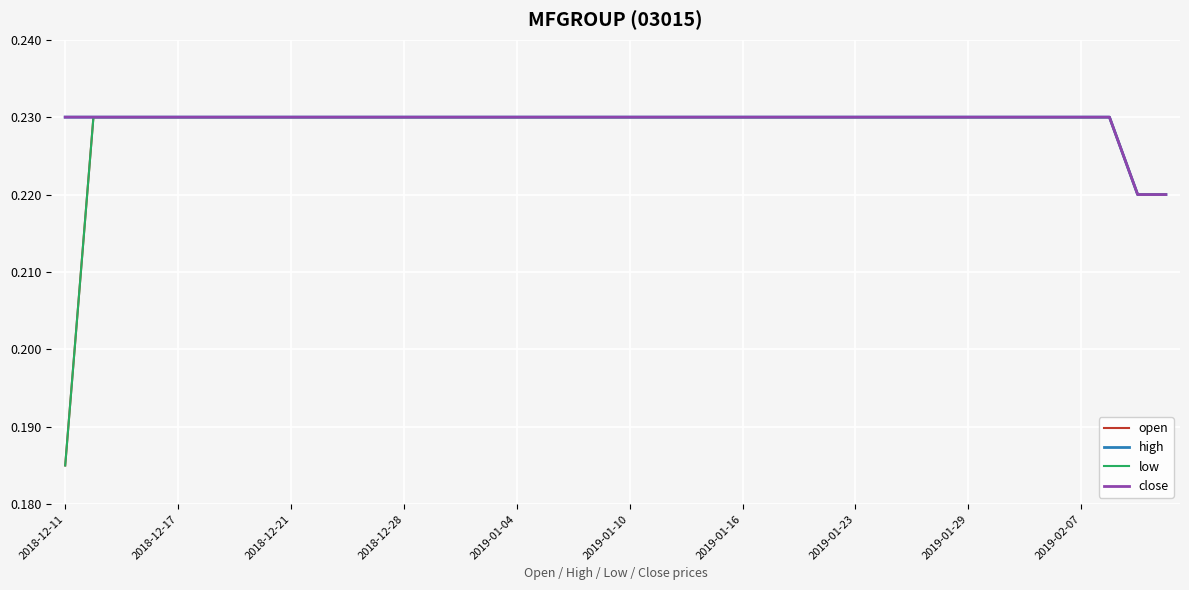

Does the chart have visible grid lines?

Yes